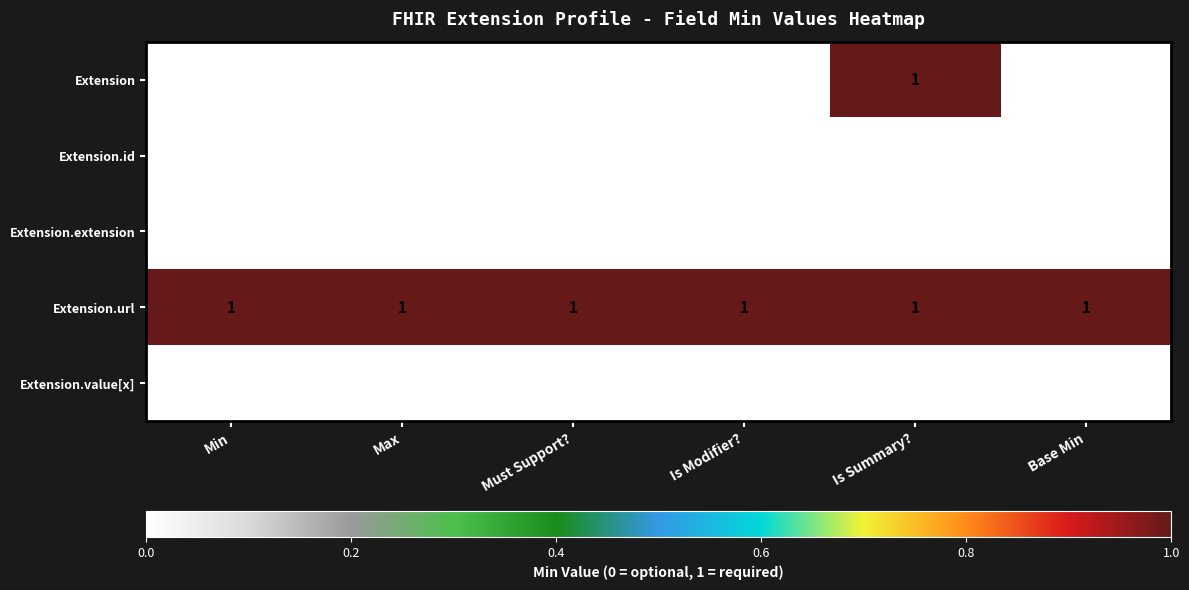

At how many categories does at least one series exceed 0?

6